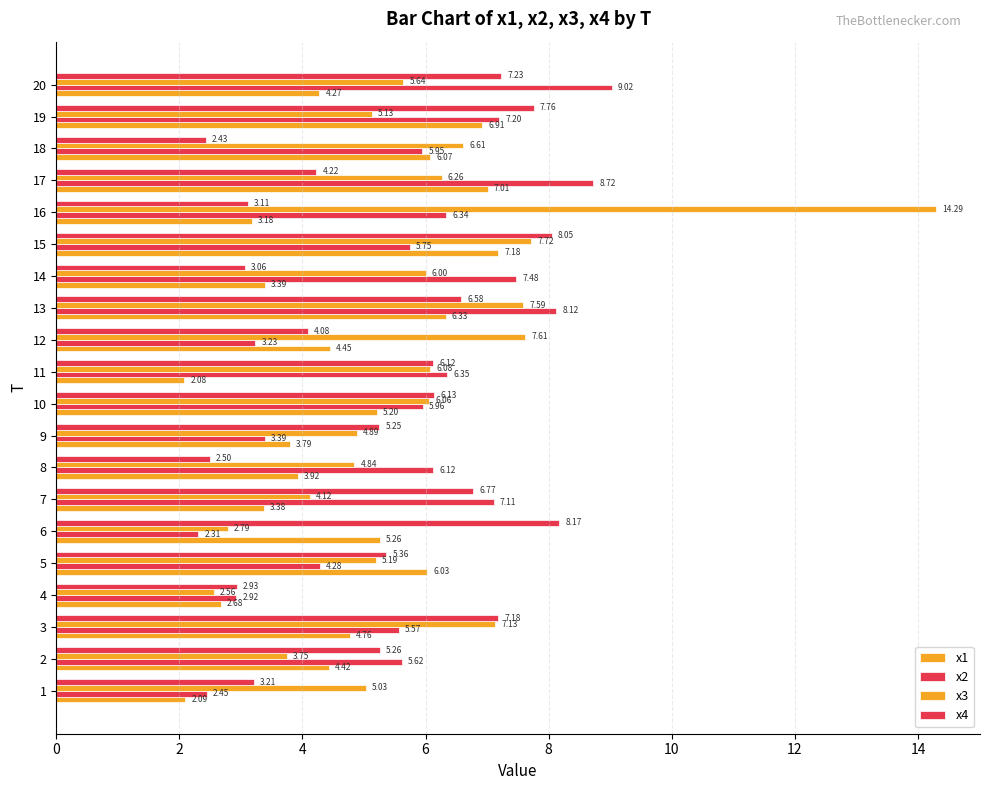

What is the difference between the maximum and minimum values in the x1 series?

5.1